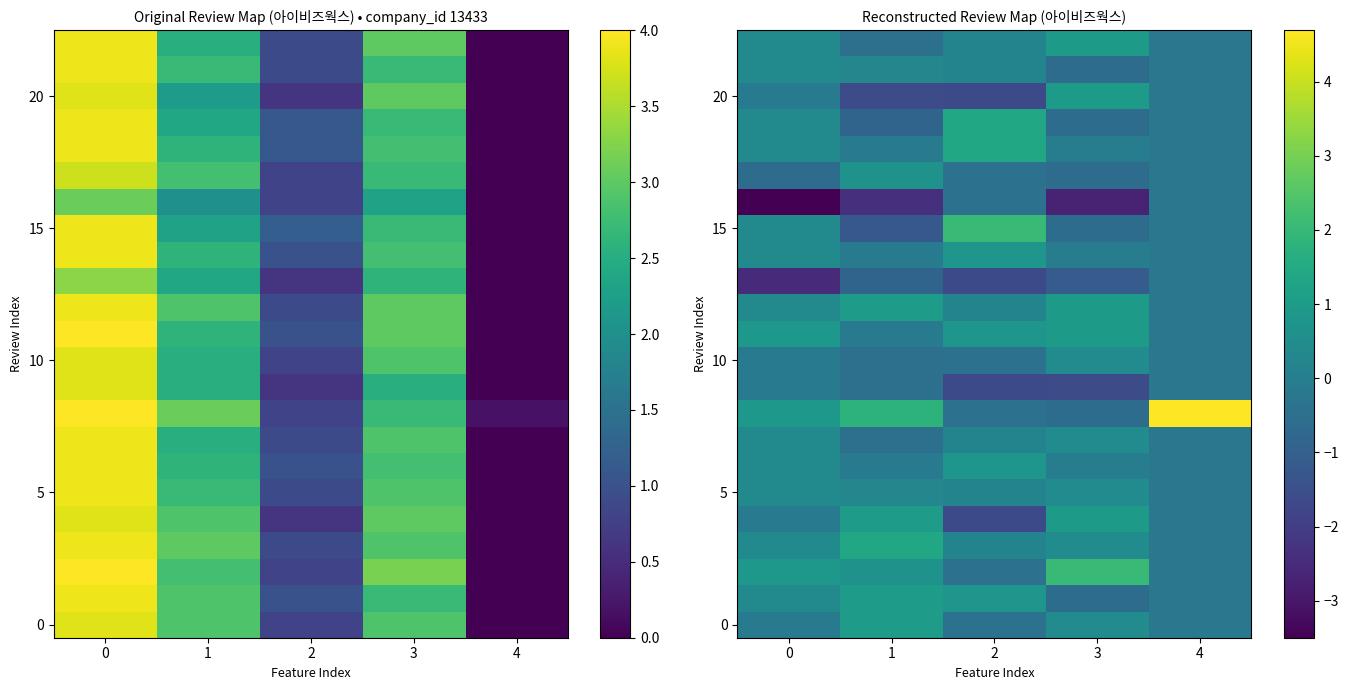

Reading left to right, extract all data points from this chart.

row_0: 0=-0.1	1=1.0	2=-0.4	3=0.5	4=-0.2
row_1: 0=0.4	1=1.0	2=0.8	3=-0.6	4=-0.2
row_2: 0=0.9	1=0.7	2=-0.4	3=2.0	4=-0.2
row_3: 0=0.4	1=1.4	2=0.2	3=0.5	4=-0.2
row_4: 0=-0.1	1=1.0	2=-1.7	3=1.0	4=-0.2
row_5: 0=0.4	1=0.3	2=0.2	3=0.5	4=-0.2
row_6: 0=0.4	1=-0.1	2=0.8	3=-0.1	4=-0.2
row_7: 0=0.4	1=-0.5	2=0.2	3=0.5	4=-0.2
row_8: 0=0.9	1=1.8	2=-0.4	3=-0.6	4=4.7
row_9: 0=-0.1	1=-0.5	2=-1.7	3=-1.6	4=-0.2
row_10: 0=-0.1	1=-0.5	2=-0.4	3=0.5	4=-0.2
row_11: 0=0.9	1=-0.1	2=0.8	3=1.0	4=-0.2
row_12: 0=0.4	1=1.0	2=0.2	3=1.0	4=-0.2
row_13: 0=-2.5	1=-0.9	2=-1.7	3=-1.1	4=-0.2
row_14: 0=0.4	1=-0.1	2=0.8	3=-0.1	4=-0.2
row_15: 0=0.4	1=-1.2	2=2.0	3=-0.6	4=-0.2
row_16: 0=-3.5	1=-2.4	2=-0.4	3=-2.7	4=-0.2
row_17: 0=-0.6	1=0.7	2=-0.4	3=-0.6	4=-0.2
row_18: 0=0.4	1=-0.1	2=1.4	3=-0.1	4=-0.2
row_19: 0=0.4	1=-0.9	2=1.4	3=-0.6	4=-0.2
row_20: 0=-0.1	1=-1.6	2=-1.7	3=1.0	4=-0.2
row_21: 0=0.4	1=0.3	2=0.2	3=-0.6	4=-0.2
row_22: 0=0.4	1=-0.5	2=0.2	3=1.0	4=-0.2